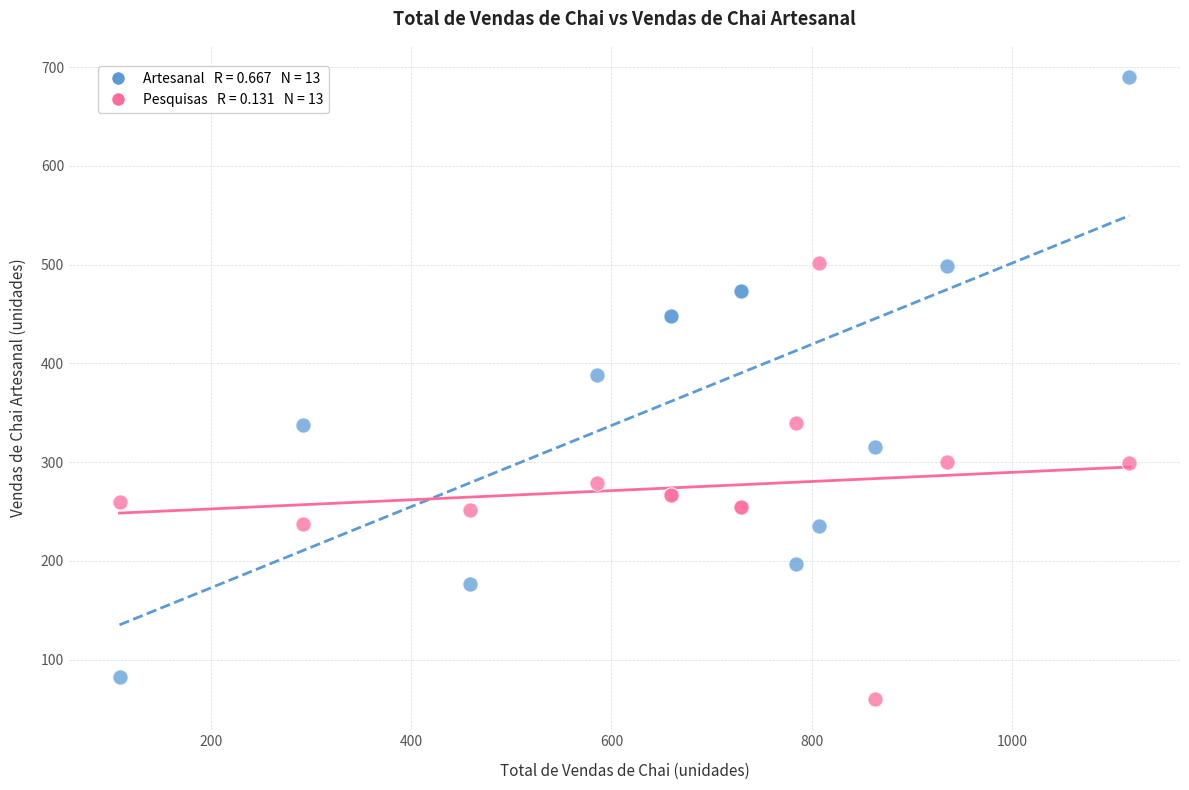

Across all series, what Y value is closest to 374?

388.0